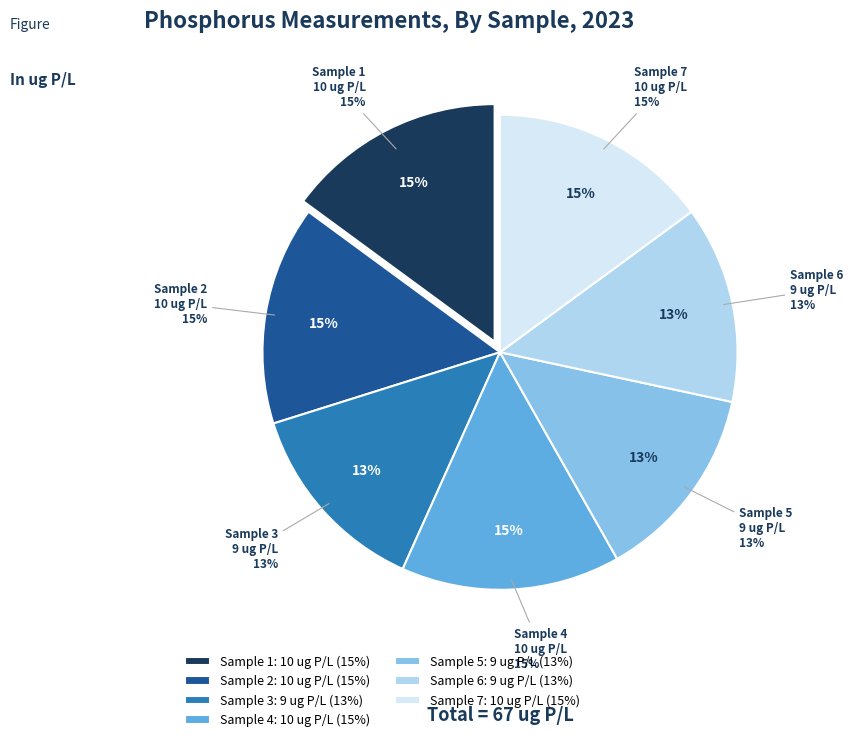

Is there a majority slice in this chart?

No